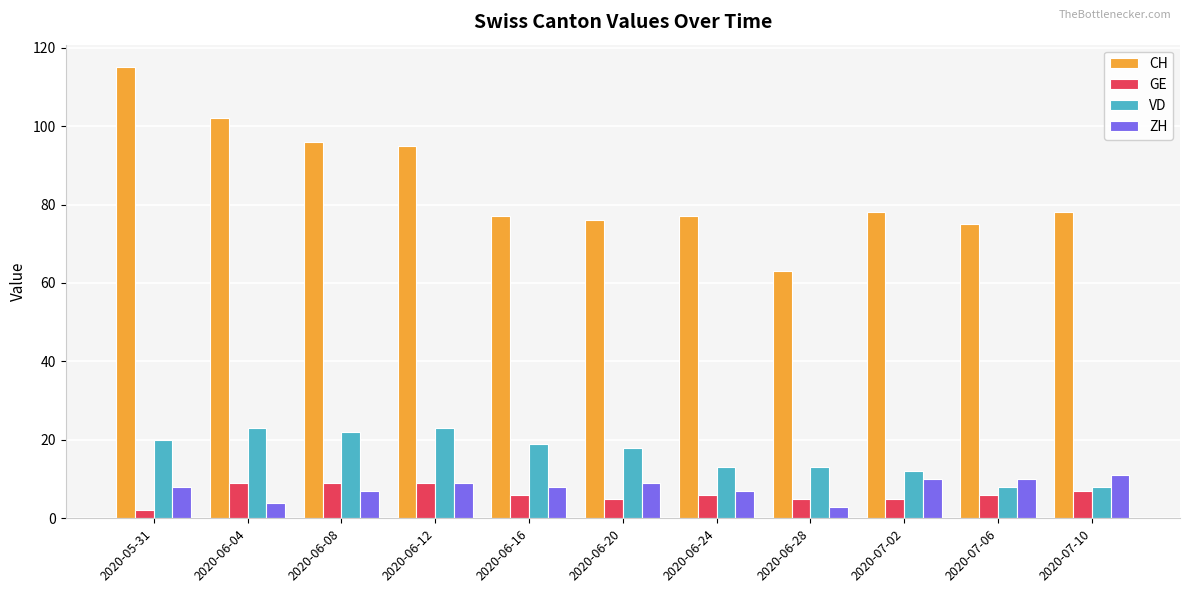

What position from the right is 2020-06-08?

9